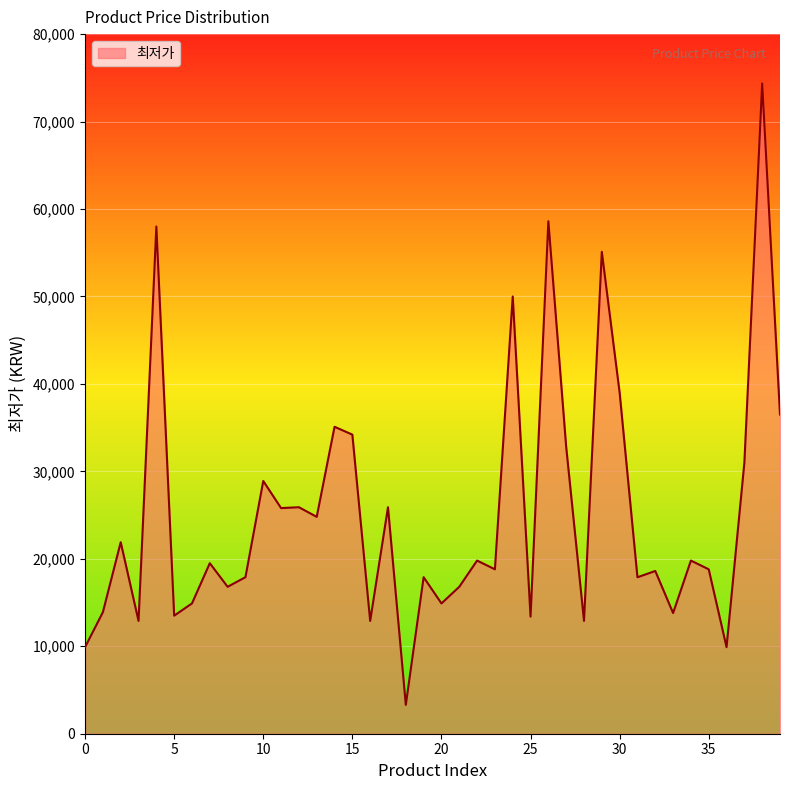

What is the smallest value displayed?

3300